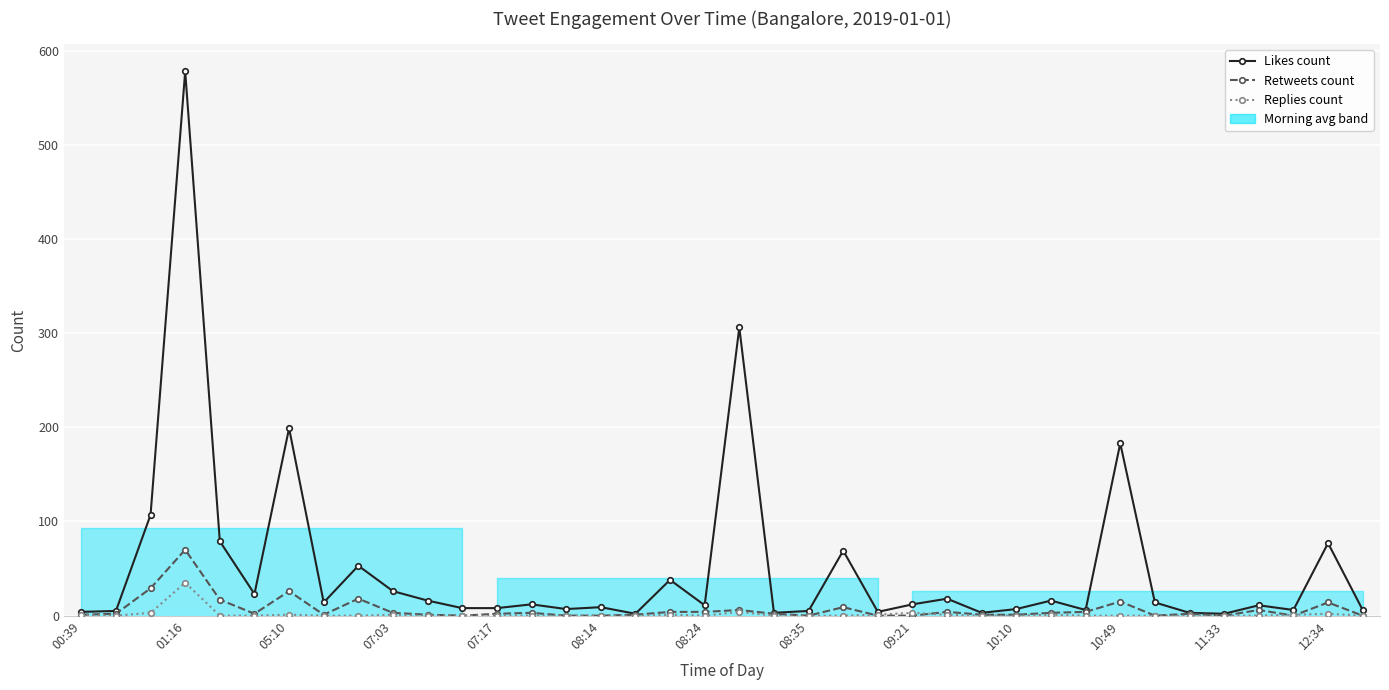

Which category has the lowest value in the Retweets count series?

11:33